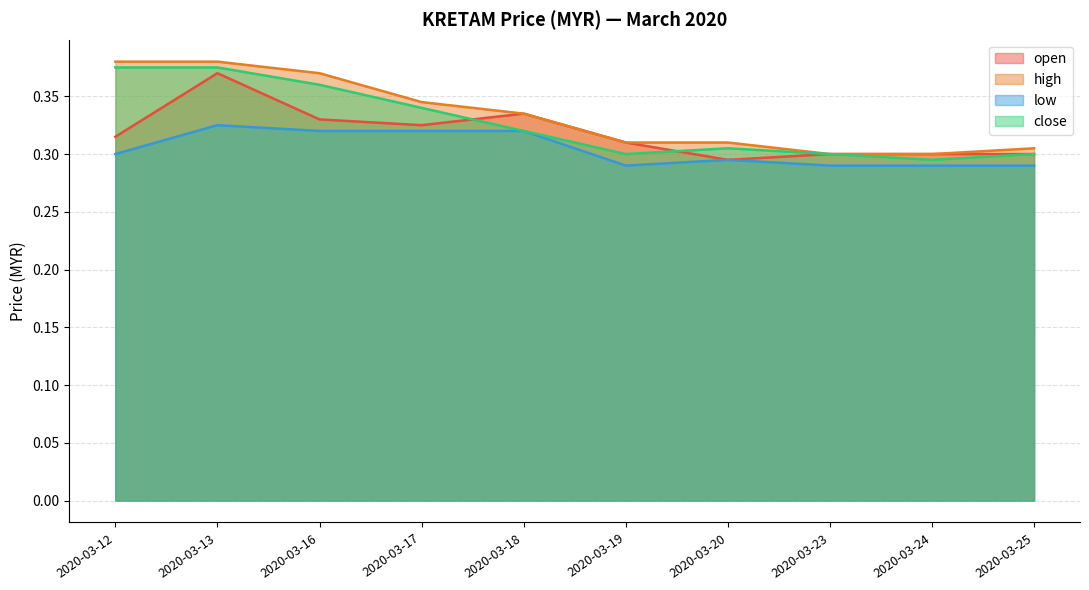

The open series shows 0.2 at 2020-03-24. True or false?

False